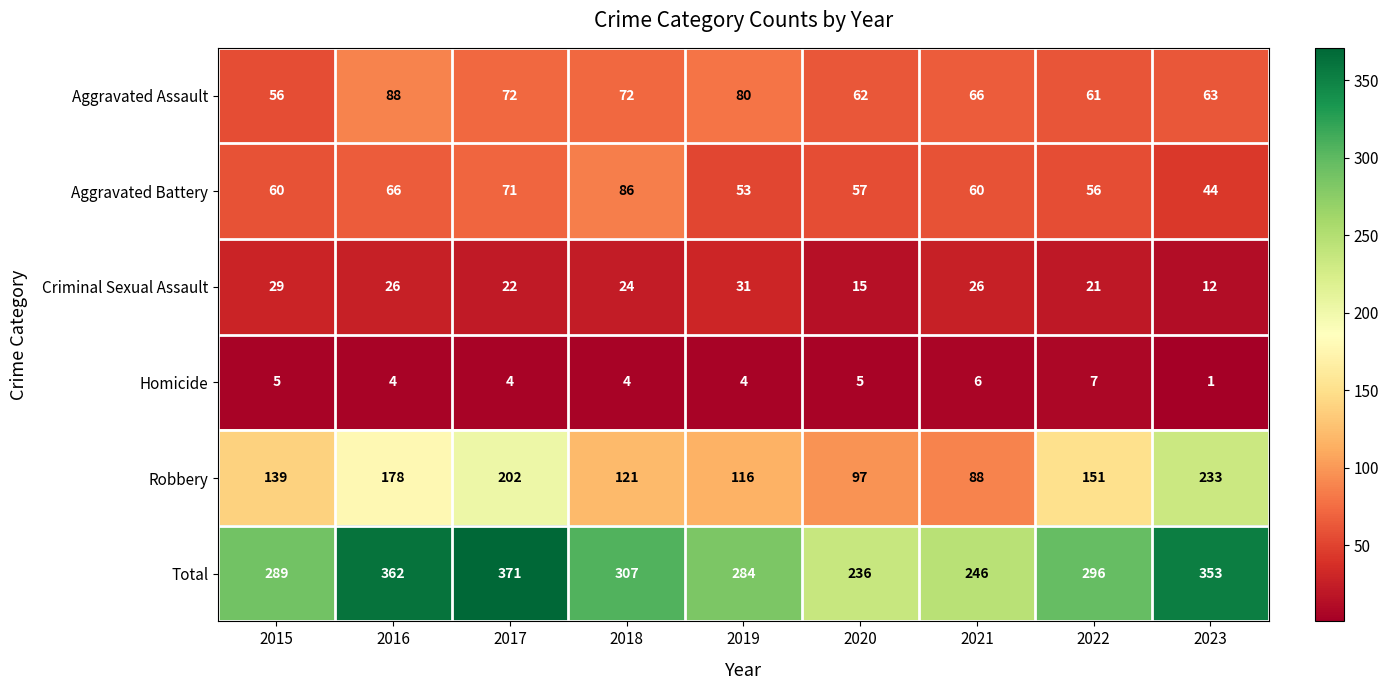

Is it true that Aggravated Battery equals 60 at 2021?

True